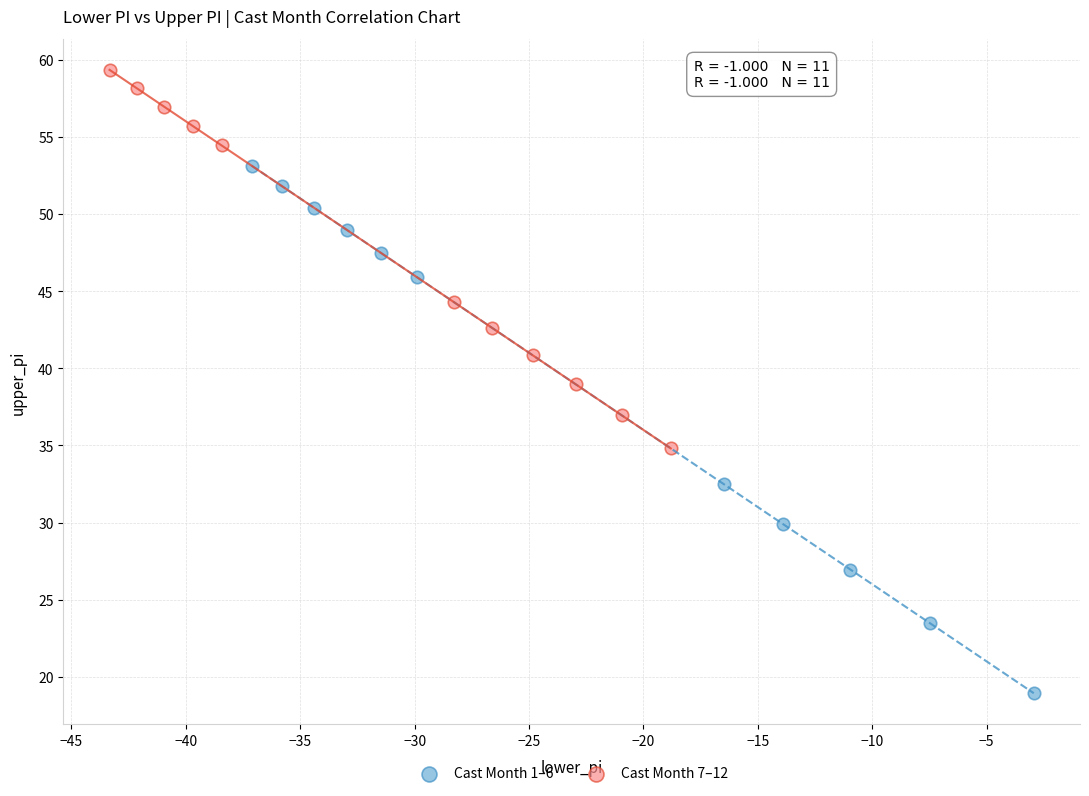

What are all the series names shown in the legend?

Cast Month 1–6, Cast Month 7–12